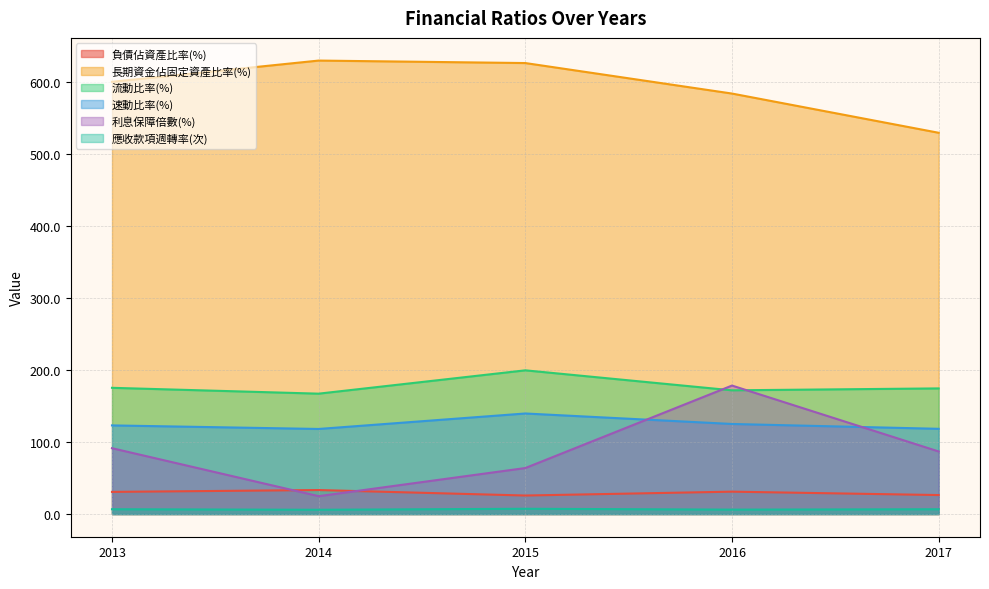

Which category has the lowest value across all series?

2016